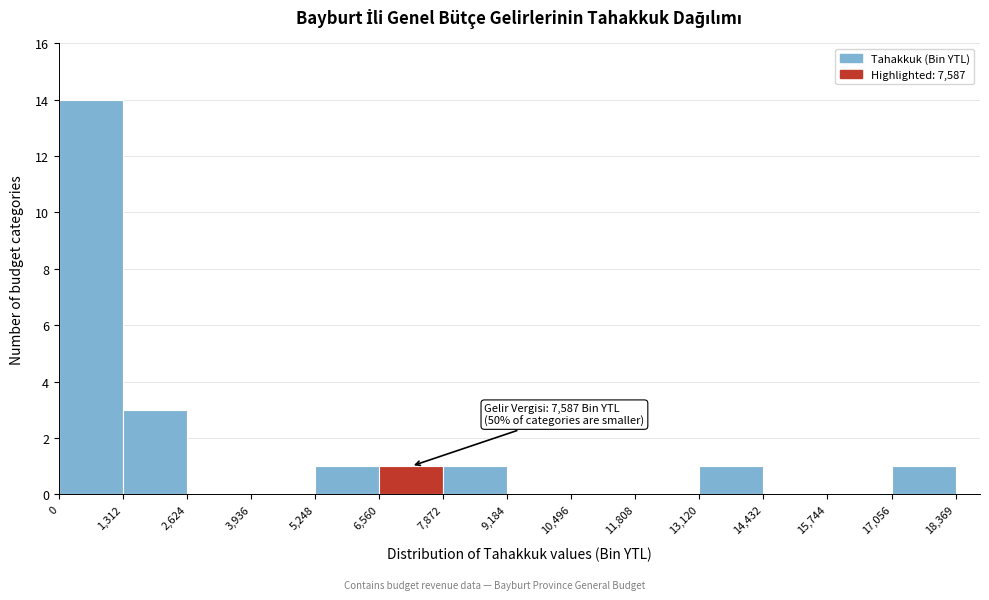

Over which range of the x-axis is the bar tallest?

0 to 1,312